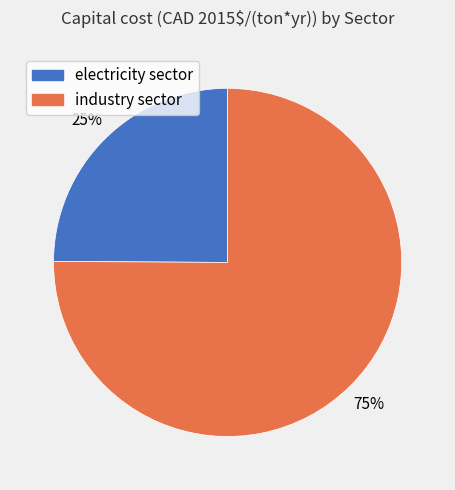

Do industry sector and electricity sector together represent more than half of the pie?

Yes